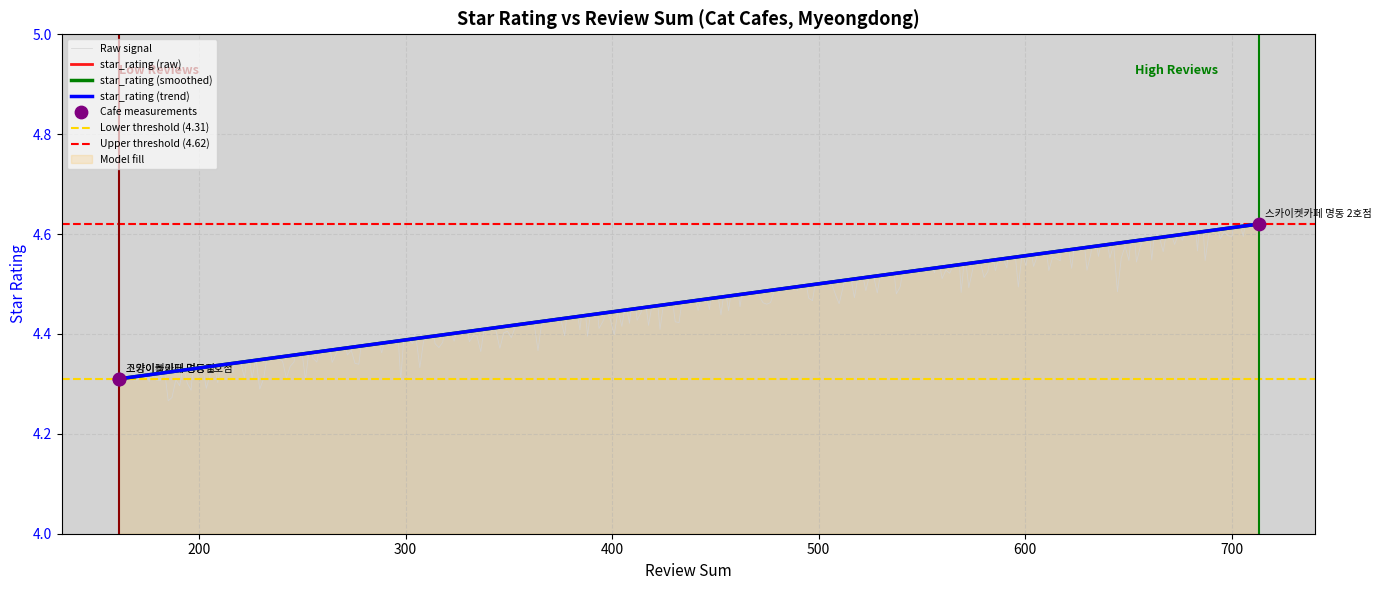

Which has a higher value, 161 or 161?

161